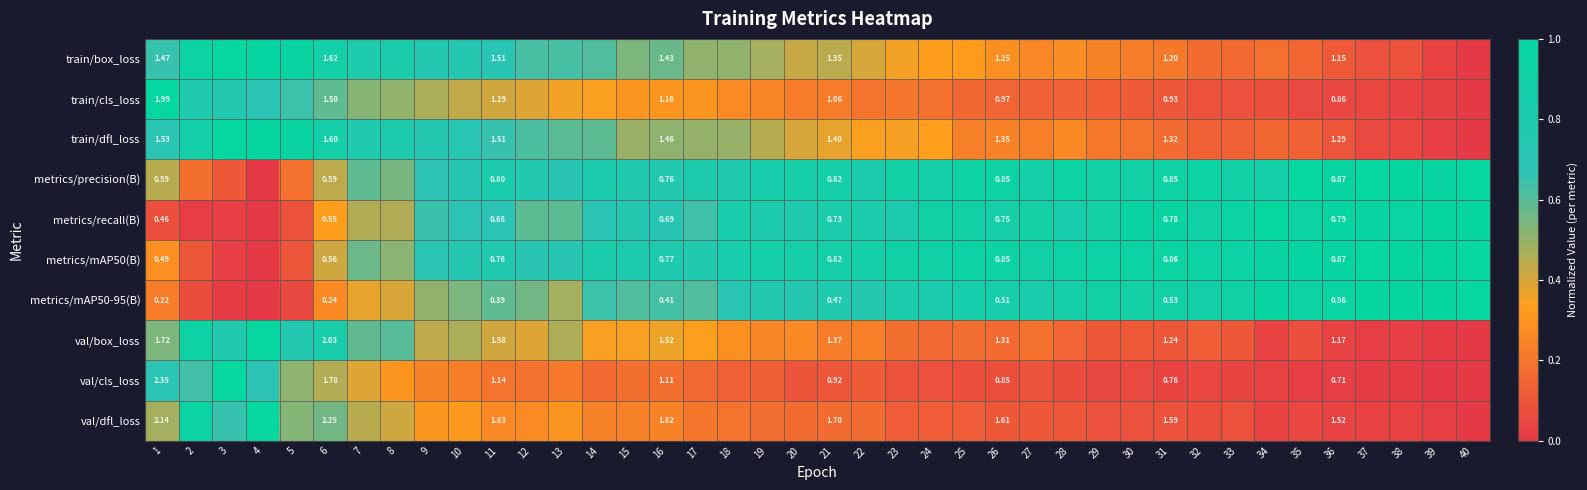

At which label does metrics/recall(B) reach its minimum?

4